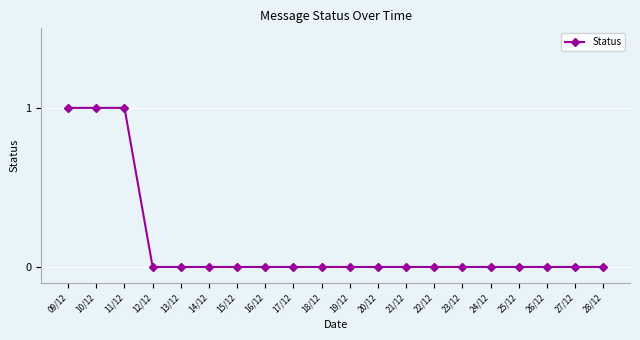

What position from the left is 10/12?

2